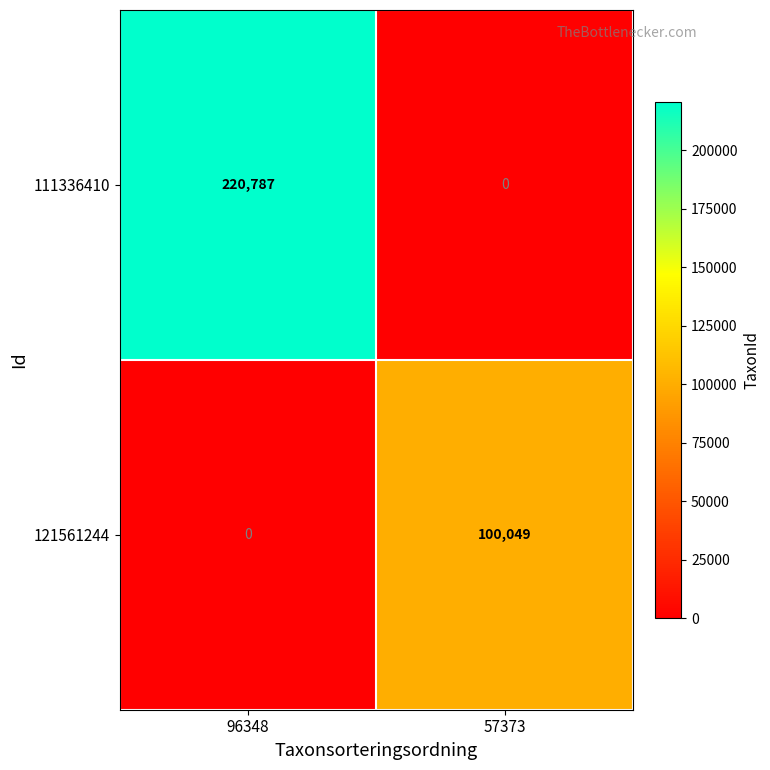

Which series has the widest spread of values?

111336410